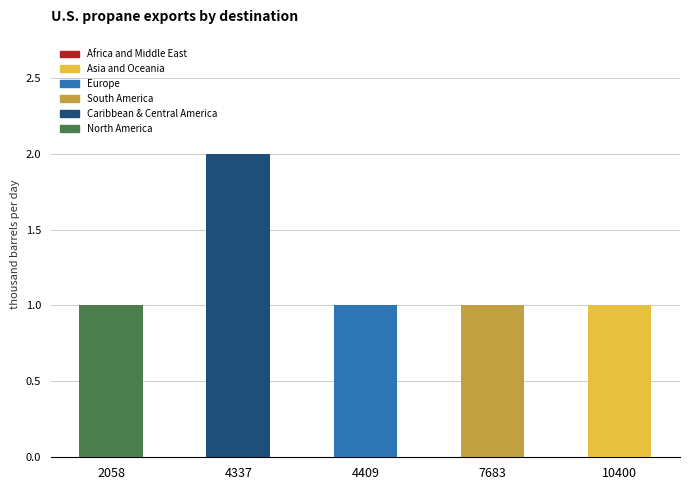

Count the values in the range 1 to 2.

5